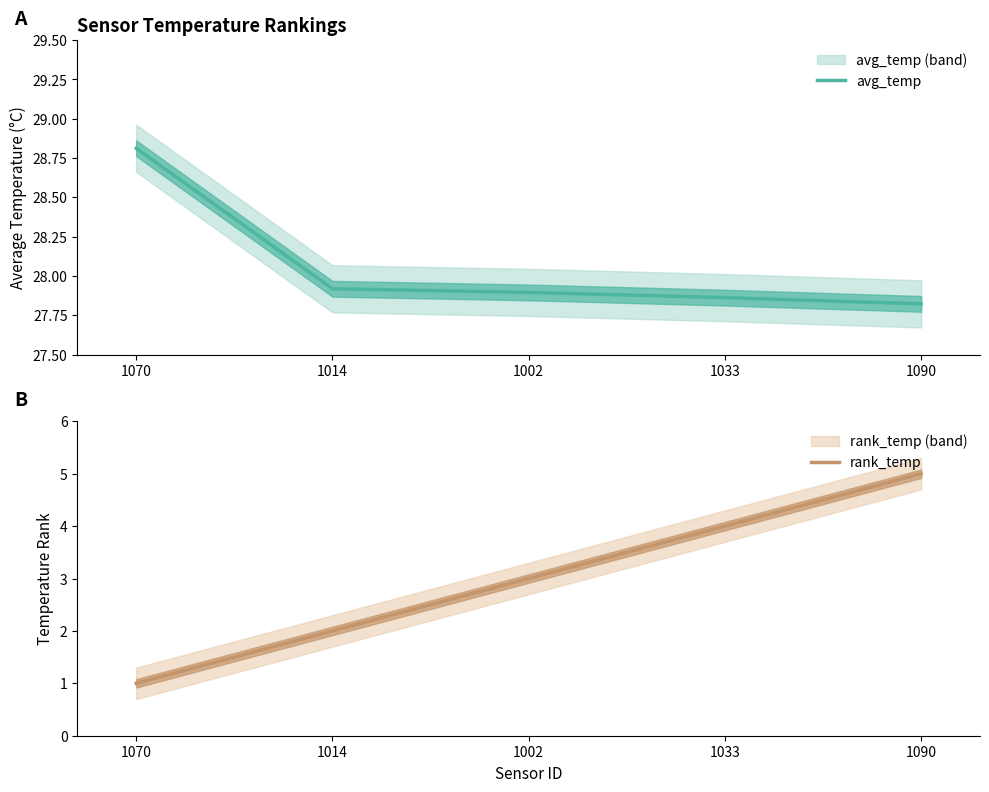

How many data points in rank_temp are above 3?

2